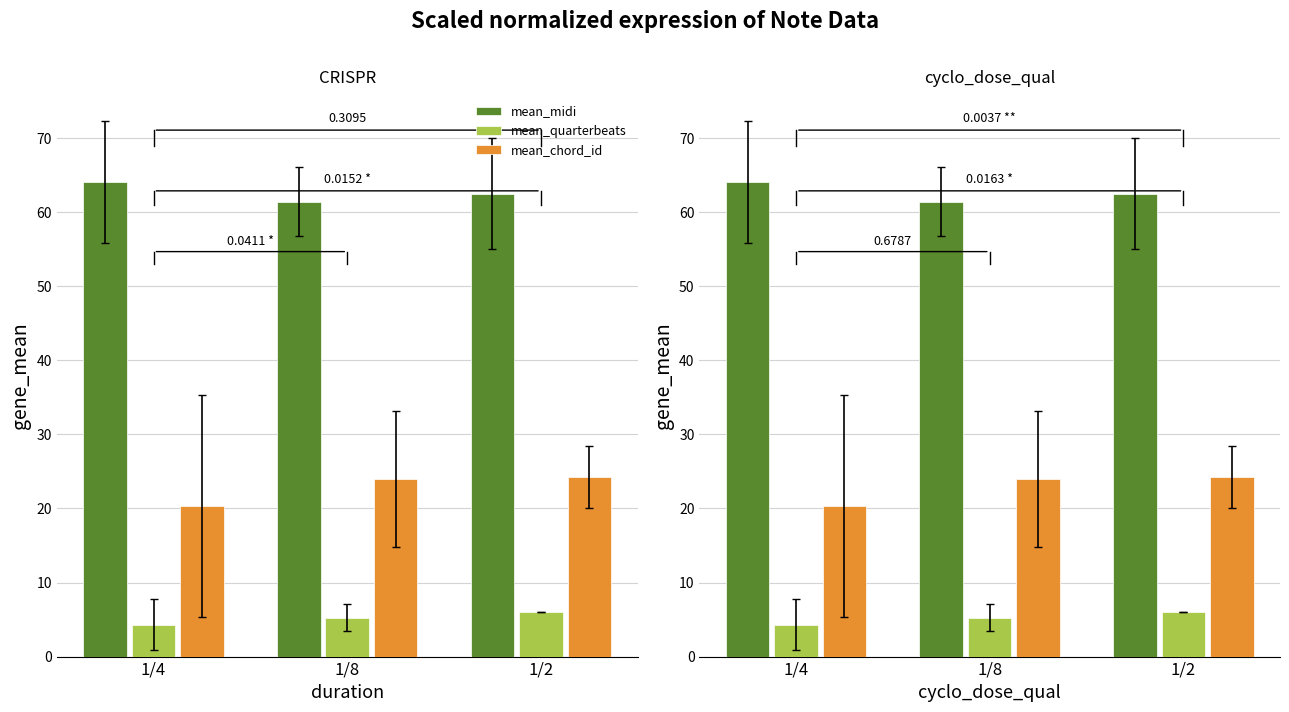

Reading left to right, what are all the values shown in this chart?

mean_midi: 1/4=64.0	1/8=61.4	1/2=62.5
mean_quarterbeats: 1/4=4.3	1/8=5.2	1/2=6.0
mean_chord_id: 1/4=20.3	1/8=24.0	1/2=24.2